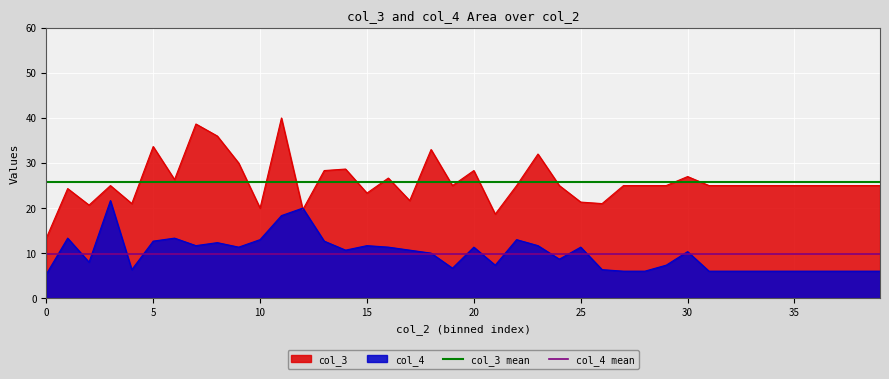

What is the lowest value of the col_4 series?

5.3